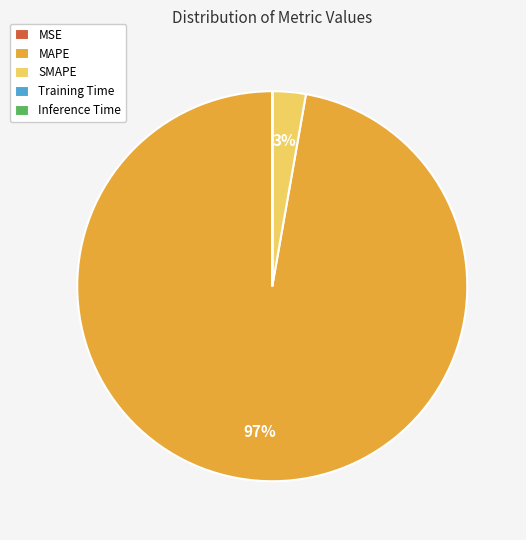

To the nearest percent, what is the average slice percentage?

20%